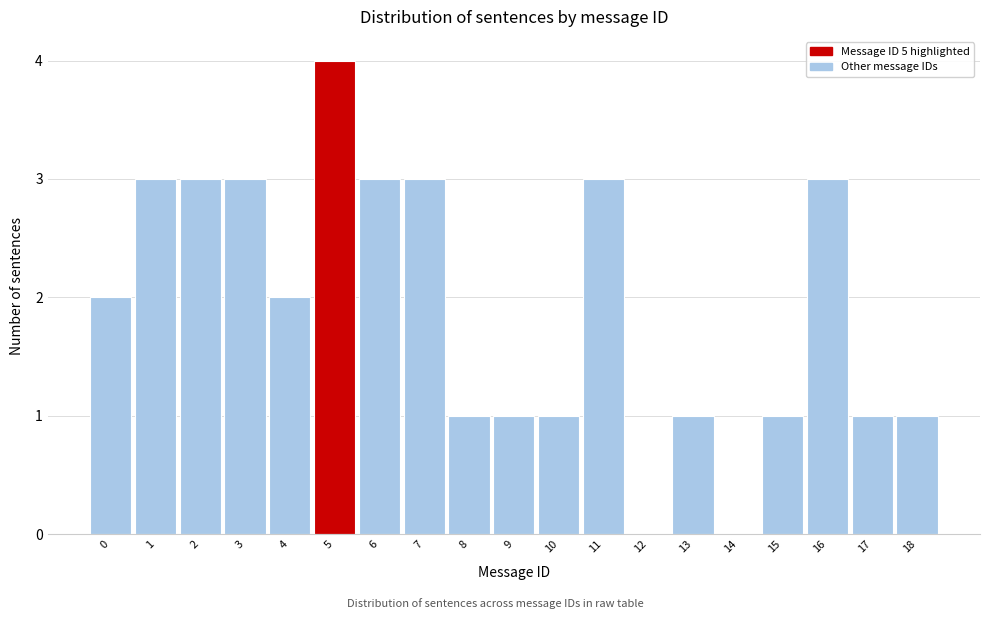

Reading right to left, list all the values displayed in this chart.

18=1	17=1	16=3	15=1	14=0	13=1	12=0	11=3	10=1	9=1	8=1	7=3	6=3	5=4	4=2	3=3	2=3	1=3	0=2